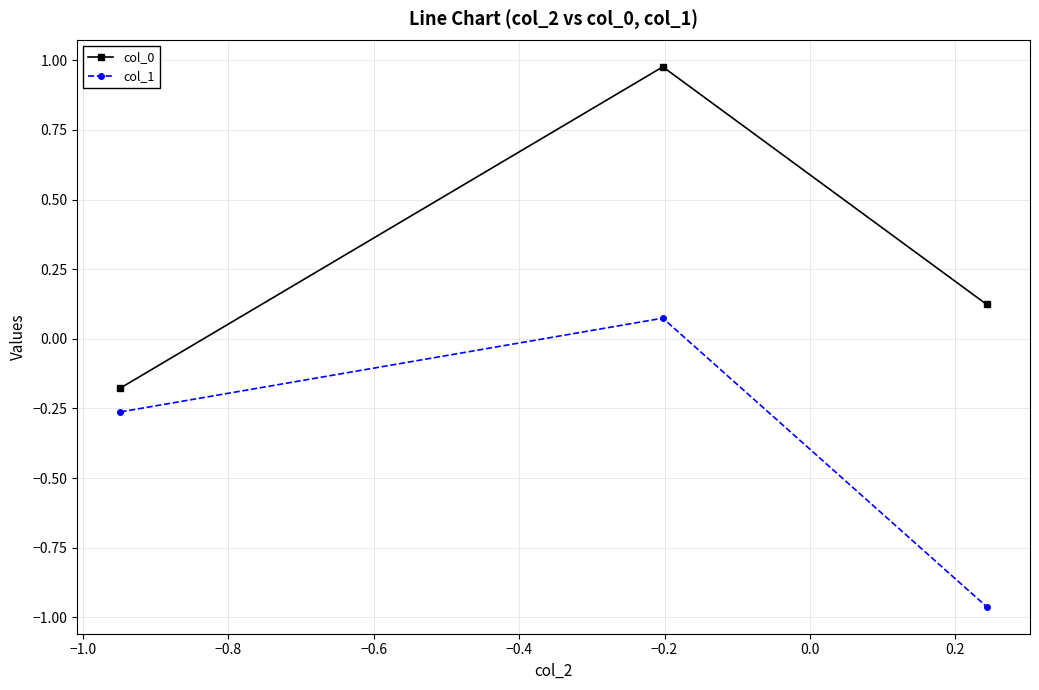

What is the difference between the maximum and minimum values in the col_0 series?

1.2